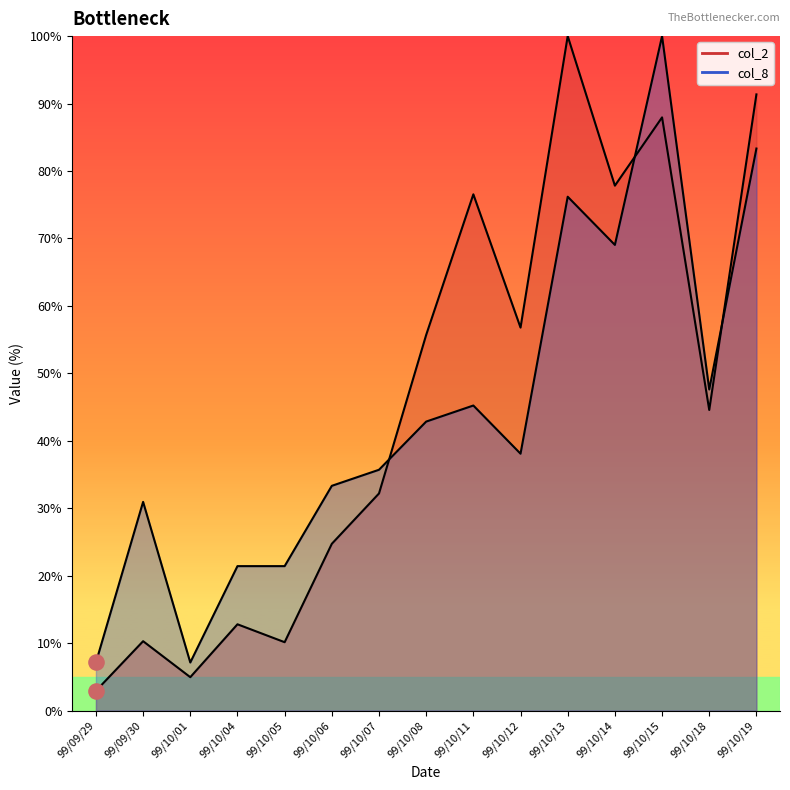

Which series has the widest spread of Y values?

col_2